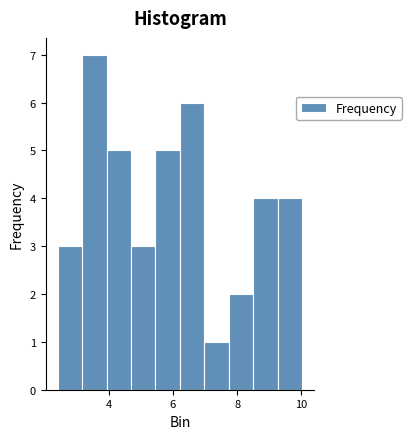

Read against the x-axis, roughly where is the centre of the tallest bar?

3.6